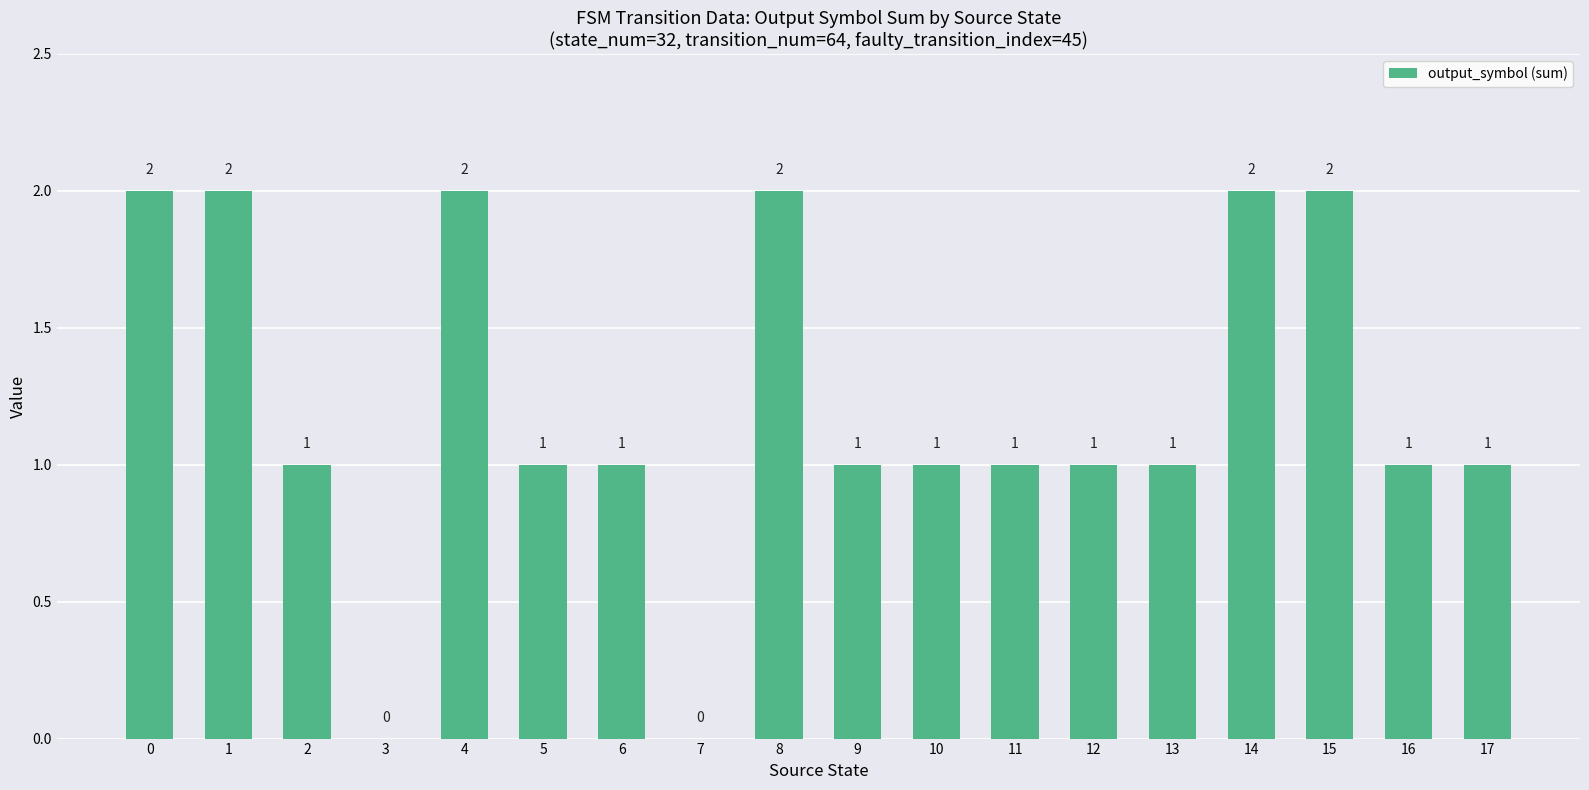

What is the sum of the values at 6 and 4?

3